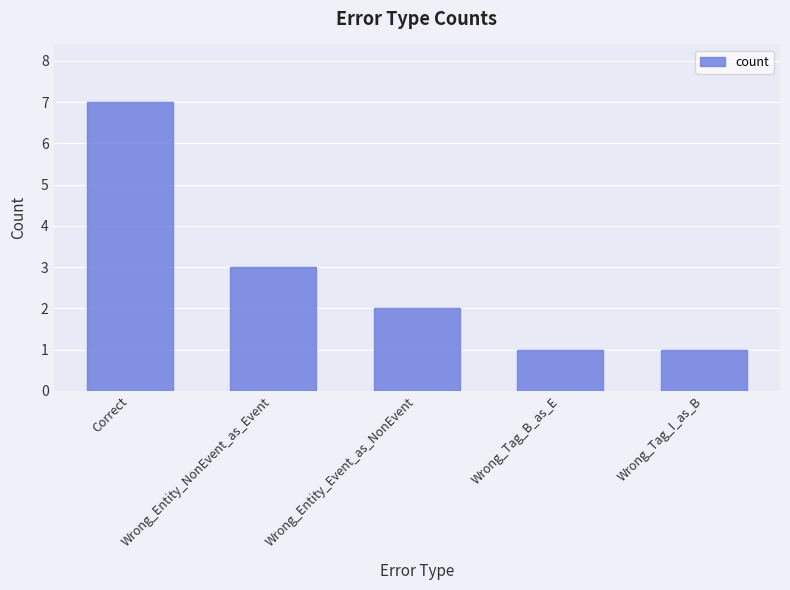

What is the ratio of the value at Wrong_Entity_Event_as_NonEvent to the value at Wrong_Entity_NonEvent_as_Event?

0.7